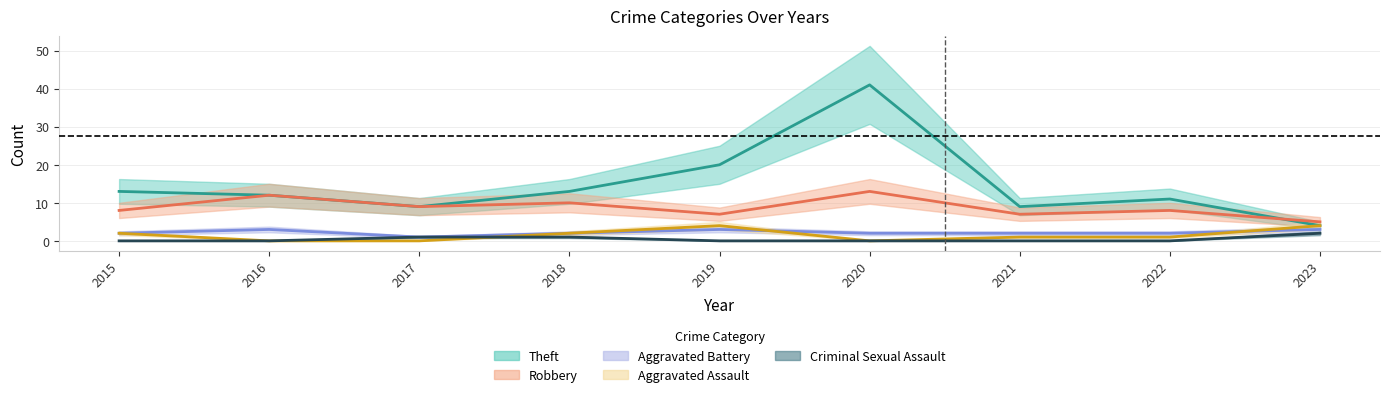

Which category has the lowest value across all series?

2016